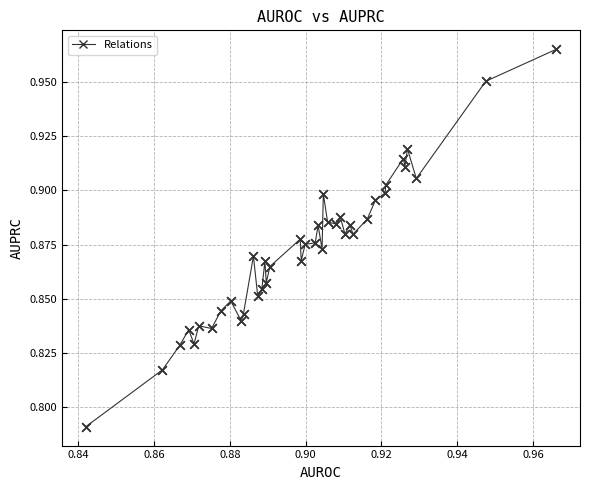

True or false: there are more than 0 points higher than both neighbors.

True